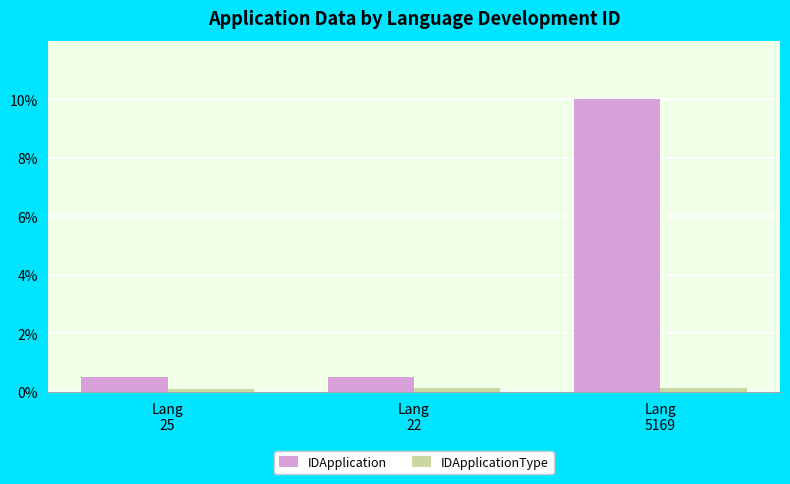

What are all the series names shown in the legend?

IDApplication, IDApplicationType